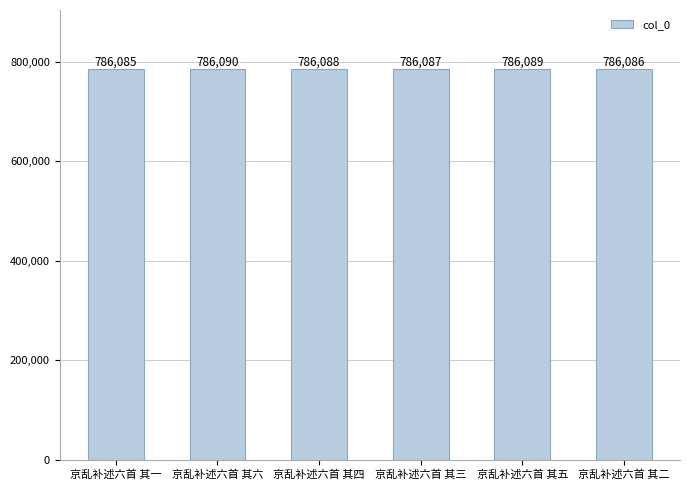

Where does the data first go above 786088?

京乱补述六首 其六